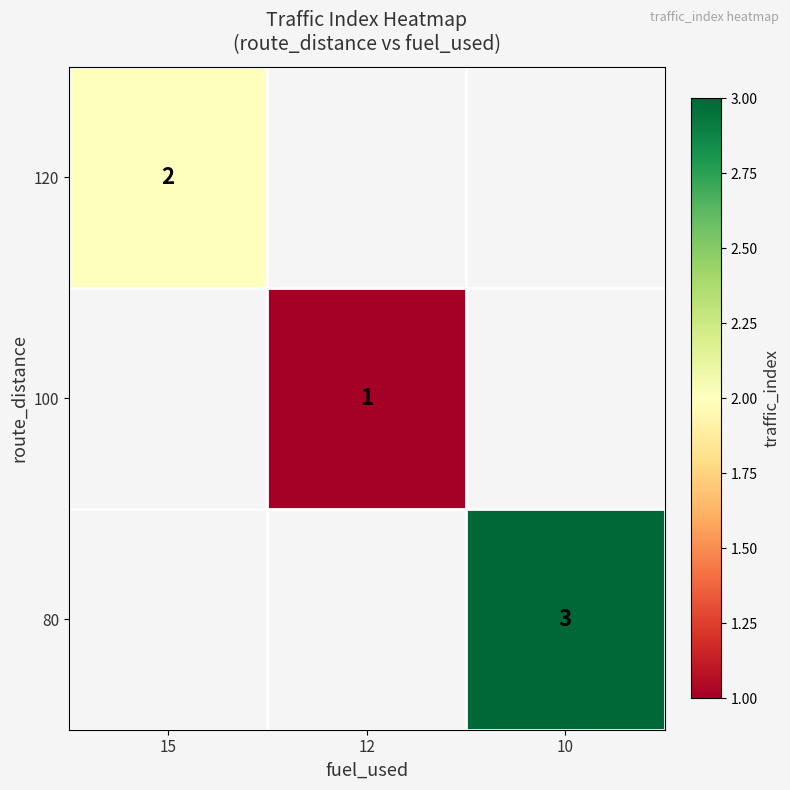

The value of 100 at 12 is 1. True or false?

True